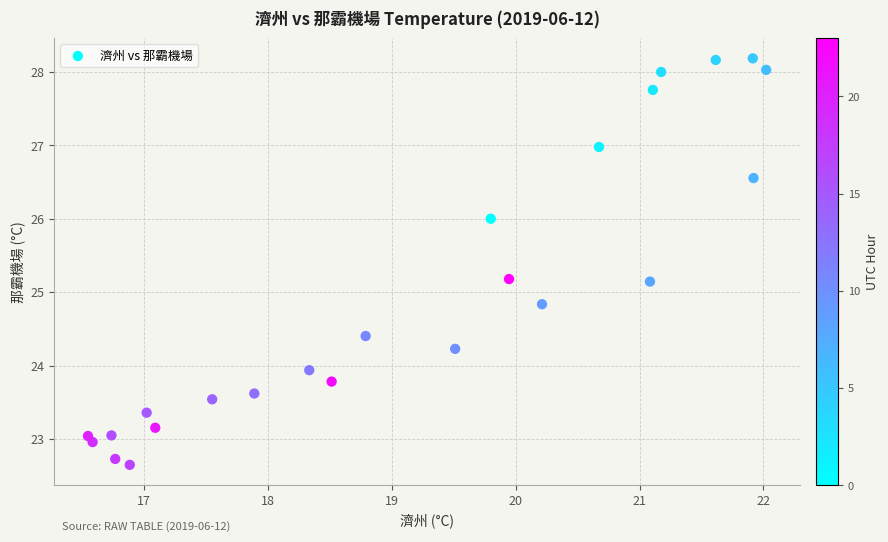

What is the range of Y values (max minus min)?

5.5